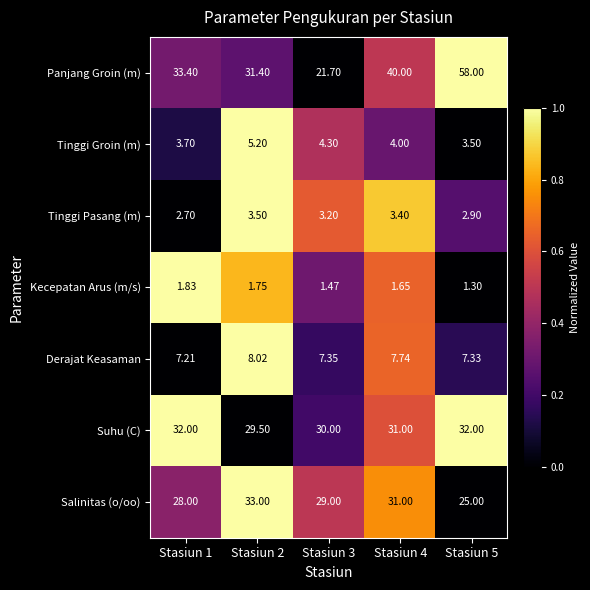

How many data points does each series have?

5